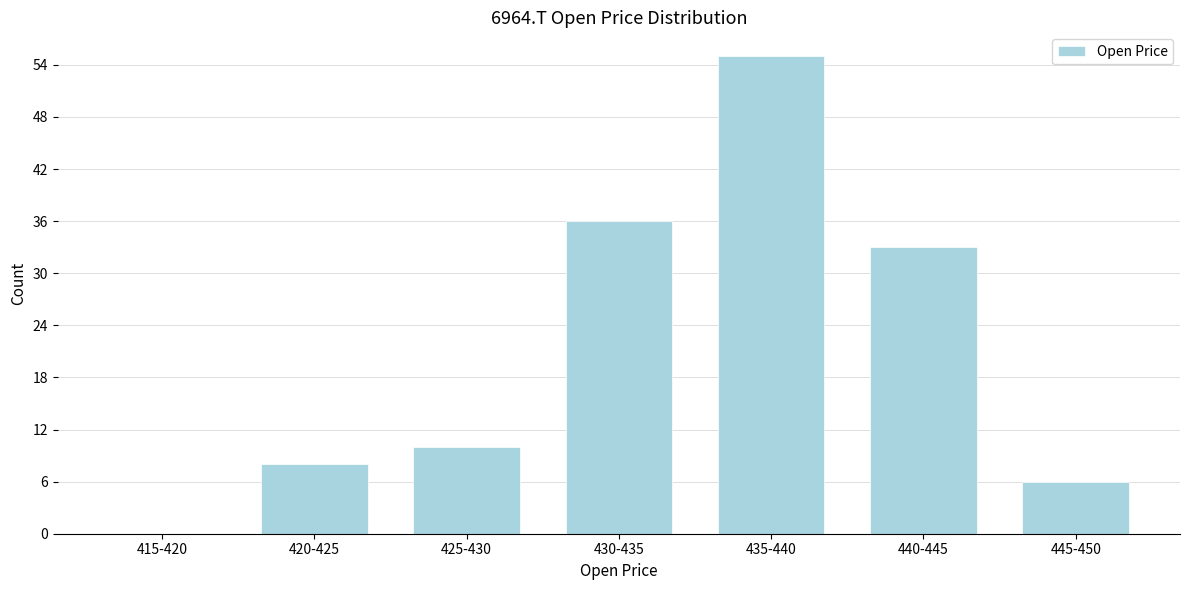

Reading right to left, transcribe all the data shown in this chart.

445-450=6	440-445=33	435-440=55	430-435=36	425-430=10	420-425=8	415-420=0